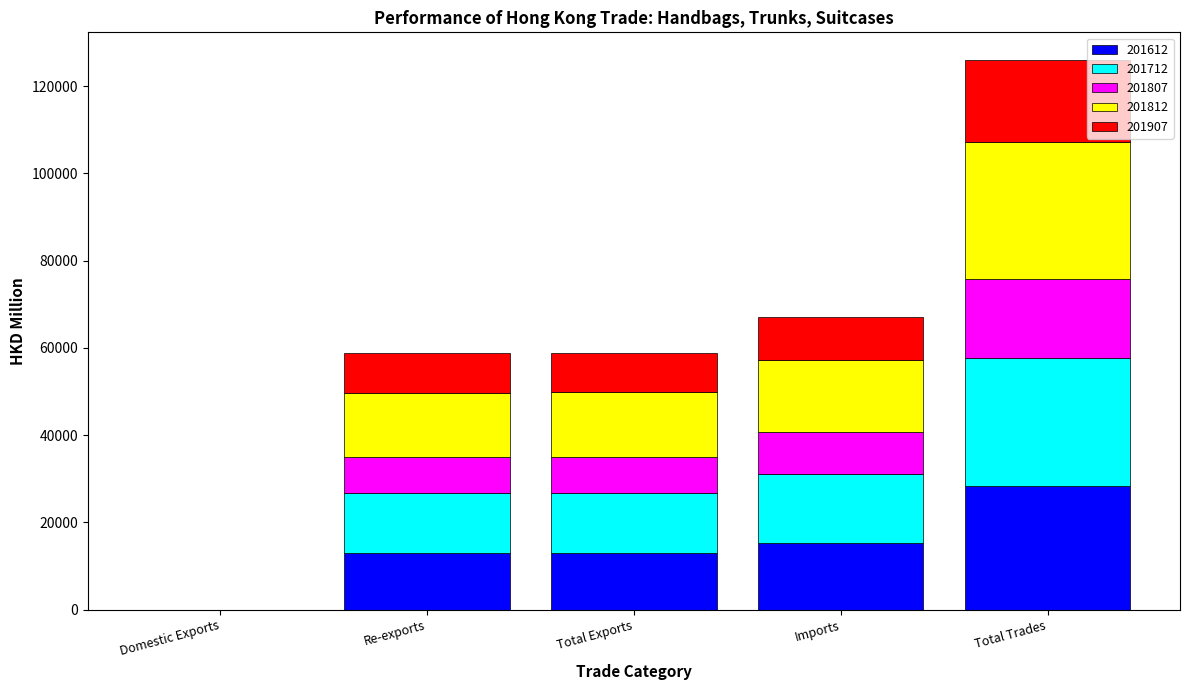

At which label does 201612 reach its peak?

Total Trades